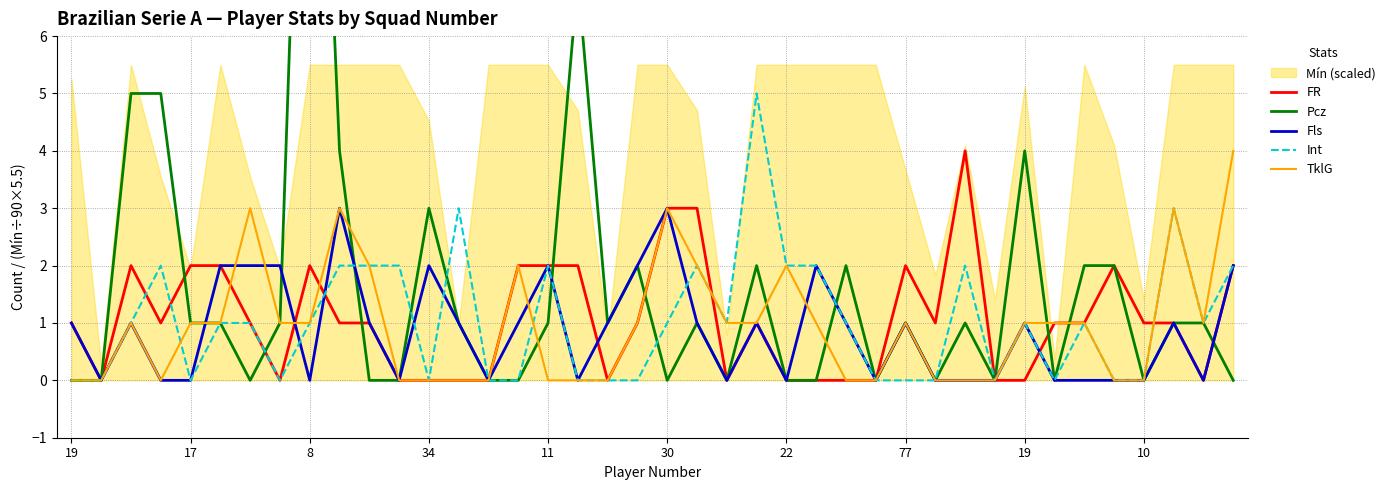

What is the difference between the maximum and minimum values in the FR series?

4